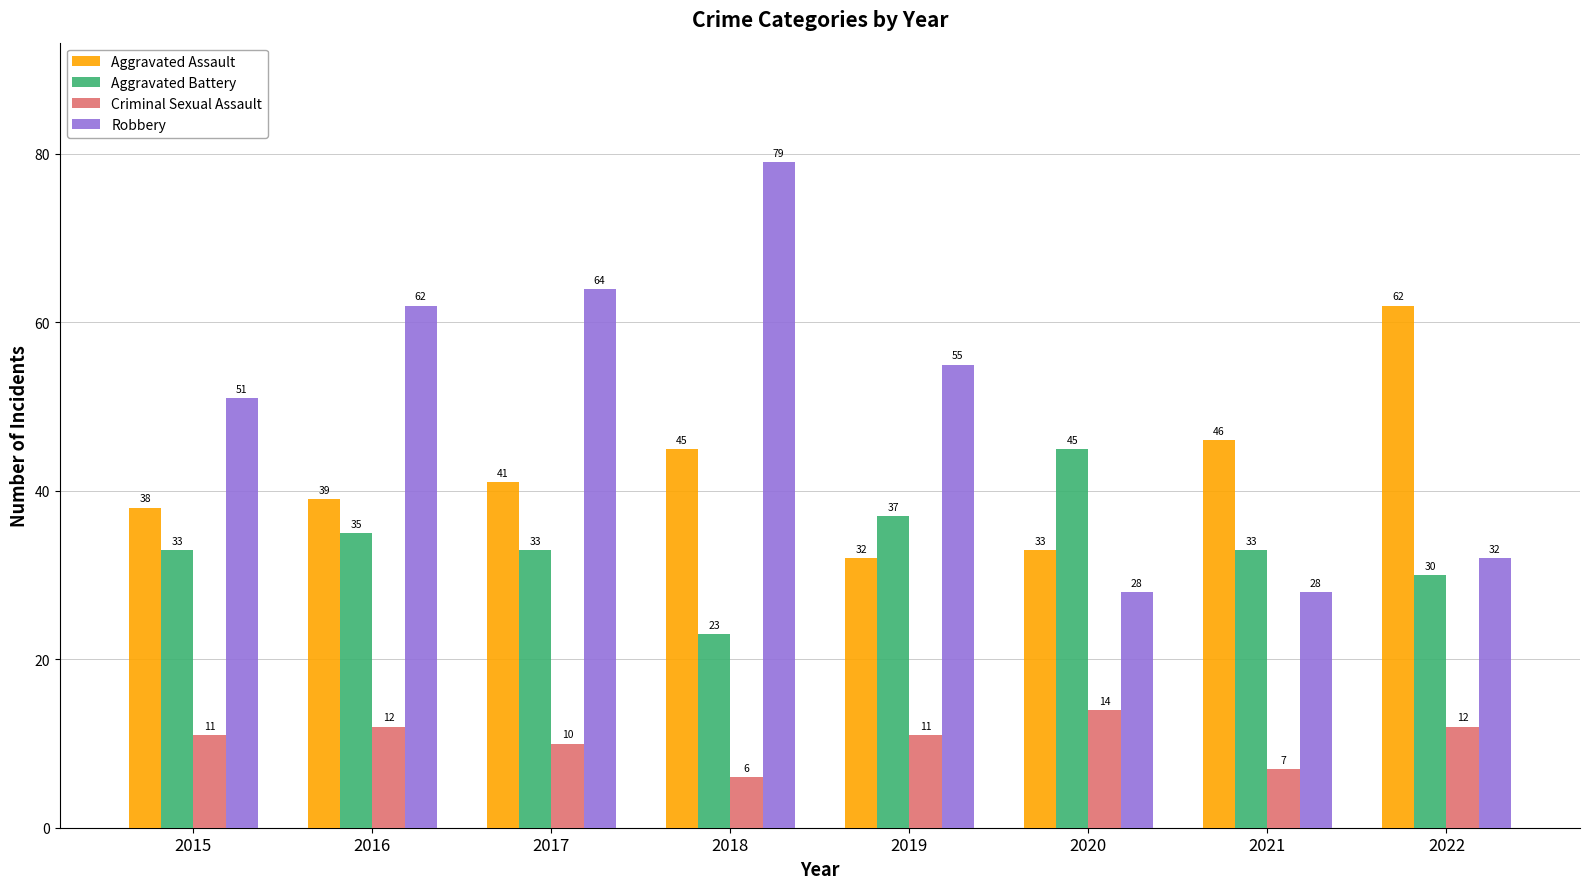

List the series in order of their peak value, lowest first.

Criminal Sexual Assault, Aggravated Battery, Aggravated Assault, Robbery